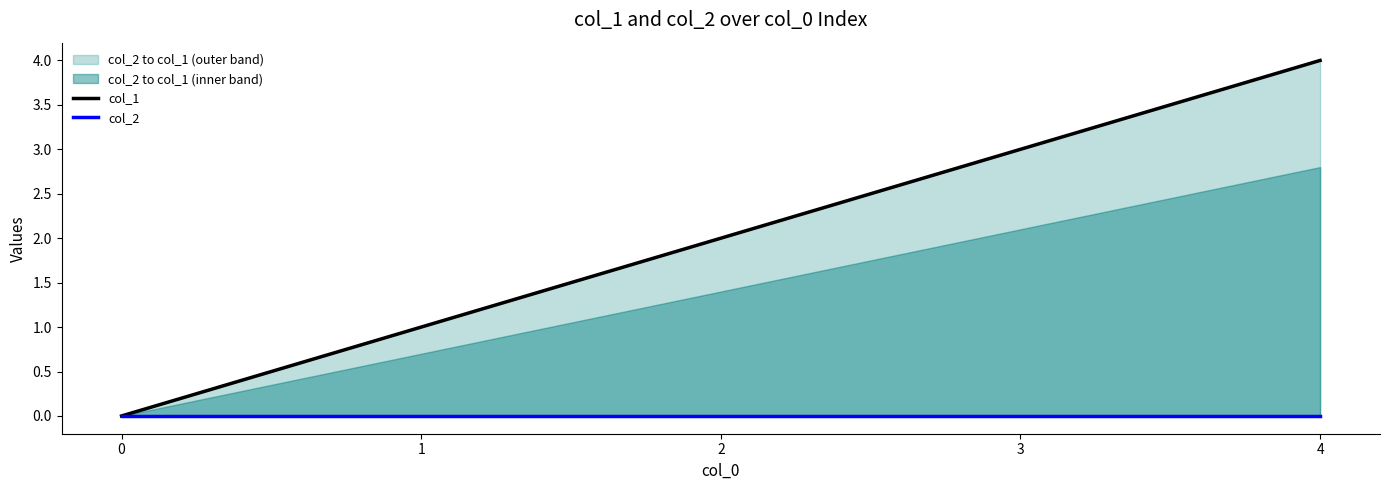

At which label is col_1 closest to 2?

2